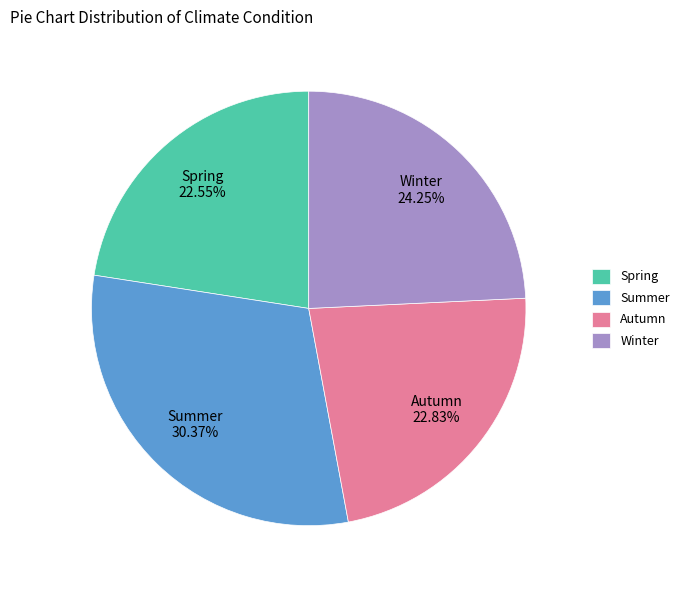

What is the largest slice in the pie chart?

Summer